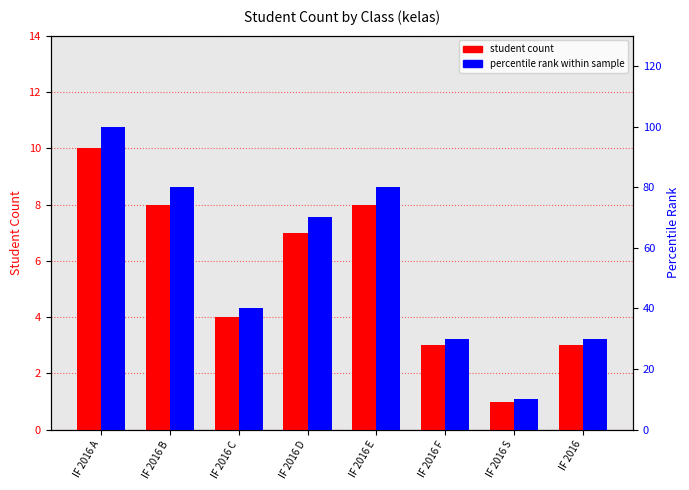

At IF 2016, list the series in order from largest to smallest.

percentile rank within sample, student count